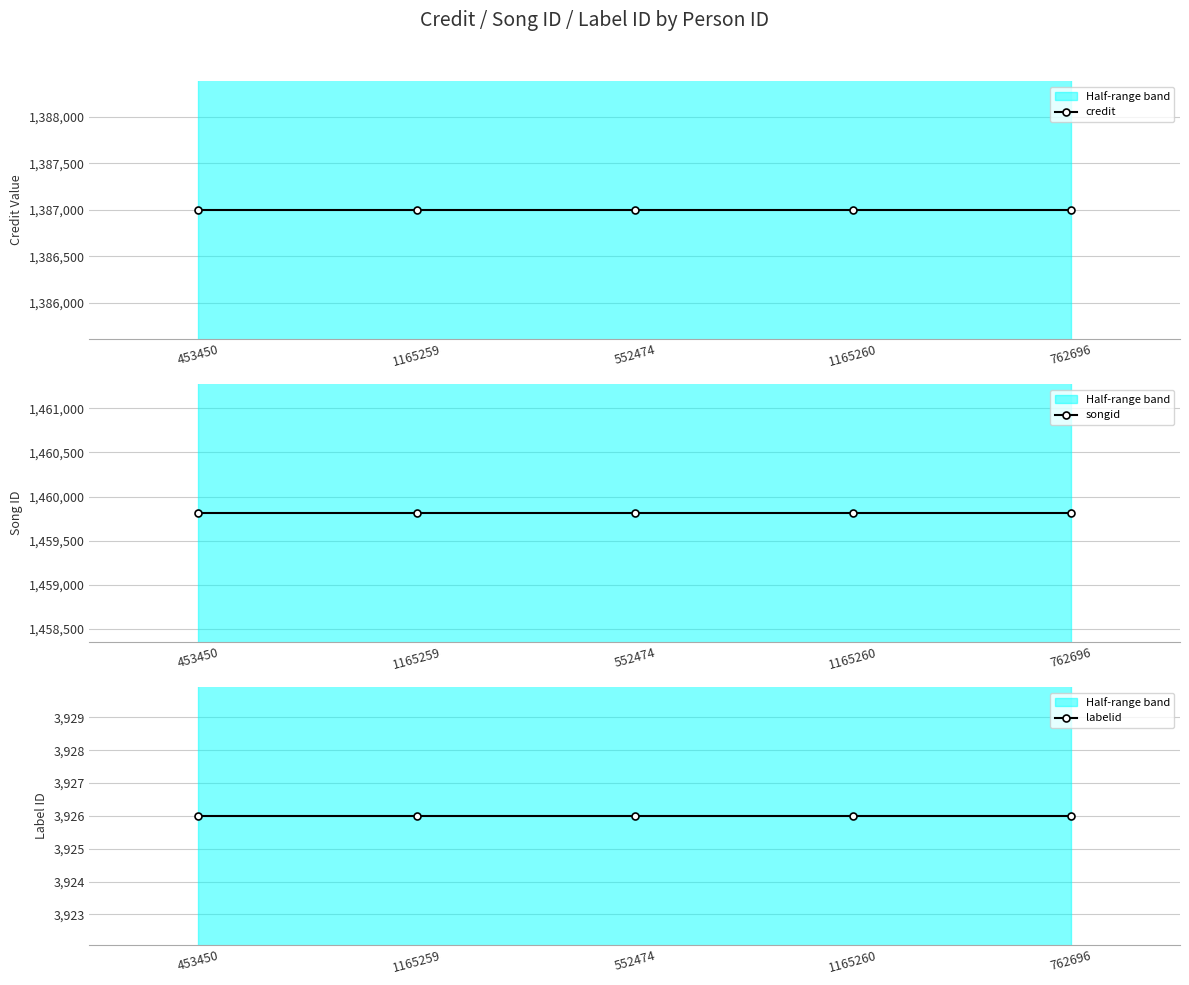

Reading left to right, what are all the values shown in this chart?

credit: 453450=1387000	1165259=1387000	552474=1387000	1165260=1387000	762696=1387000
songid: 453450=1459814	1165259=1459814	552474=1459814	1165260=1459814	762696=1459814
labelid: 453450=3926	1165259=3926	552474=3926	1165260=3926	762696=3926